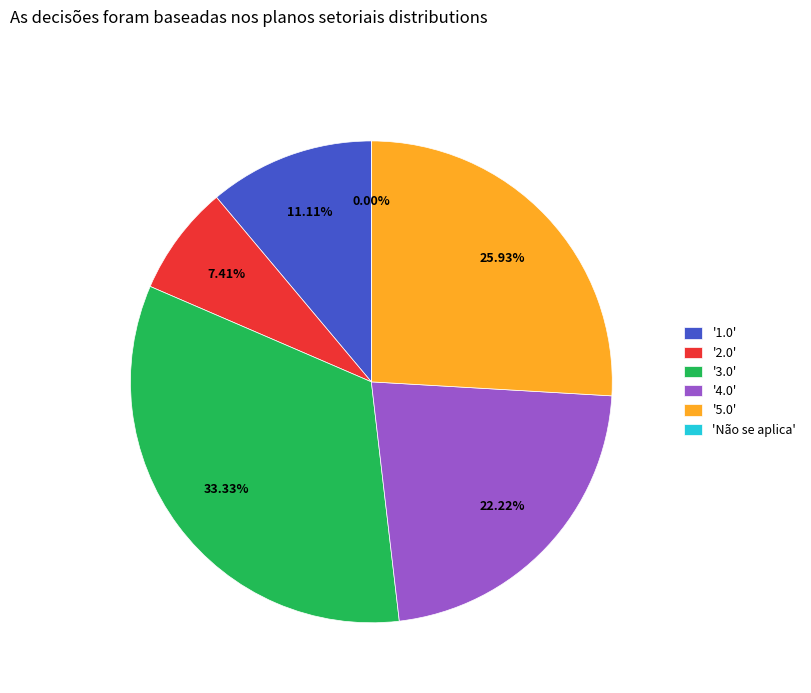

What is the change in value from 1.0 to 3.0?

+0.2